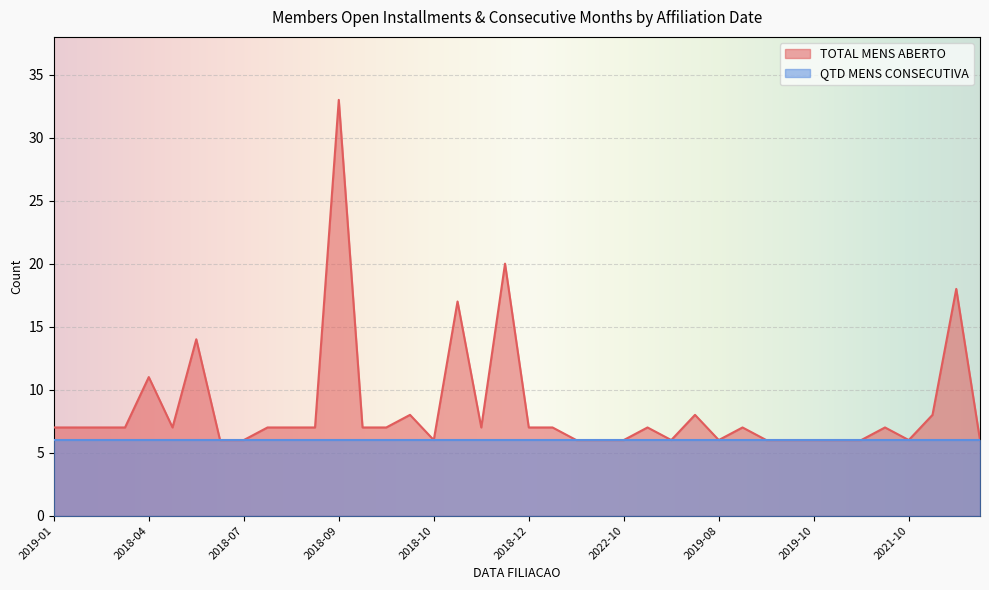

What is the smallest value displayed?

6